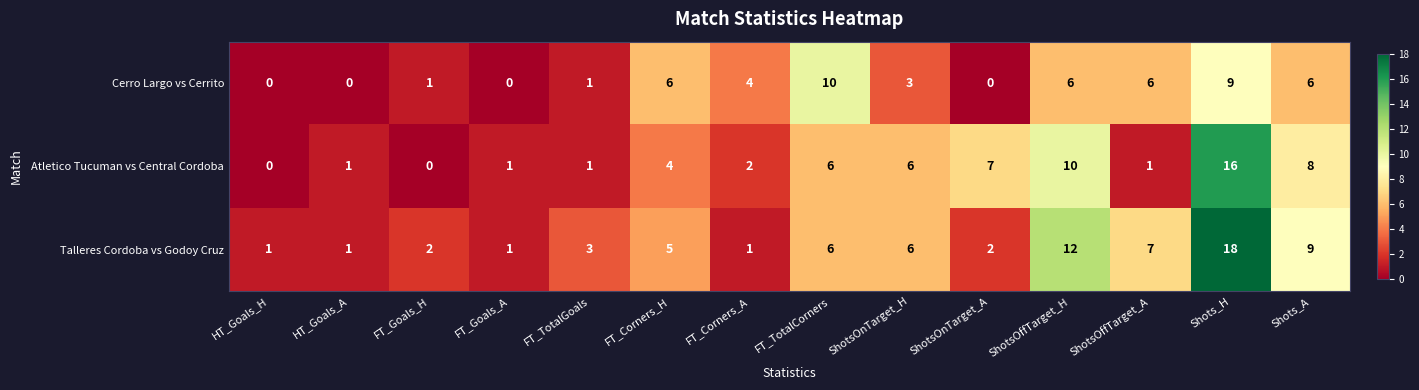

What is the spread (max minus min) of values at ShotsOffTarget_H?

6